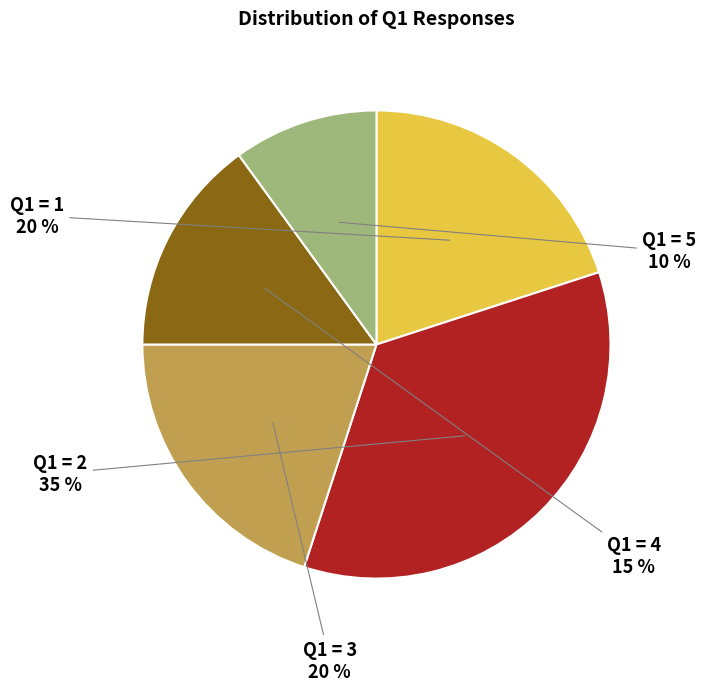

To the nearest percent, what is the combined percentage of Q1 = 2 and Q1 = 3?

55%